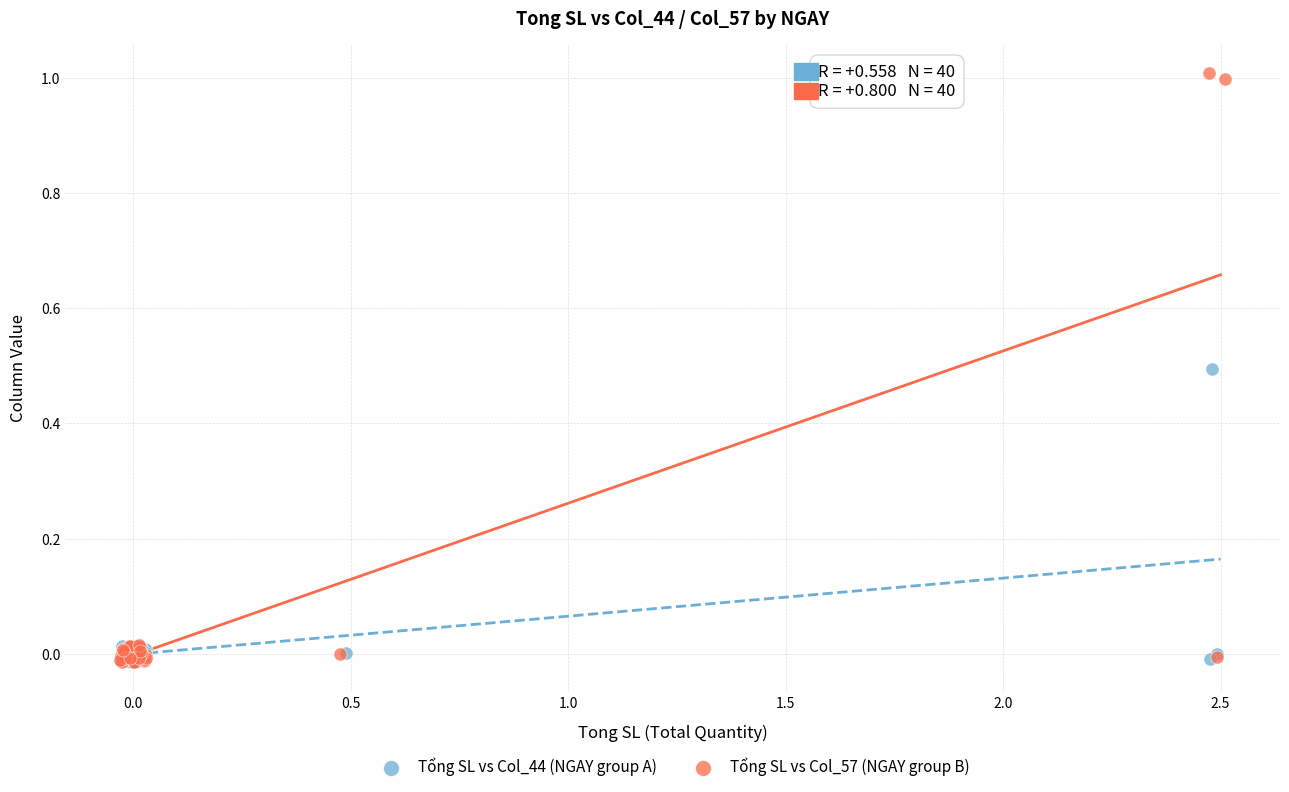

Which series has the widest spread of Y values?

Tổng SL vs Col_57 (NGAY group B)